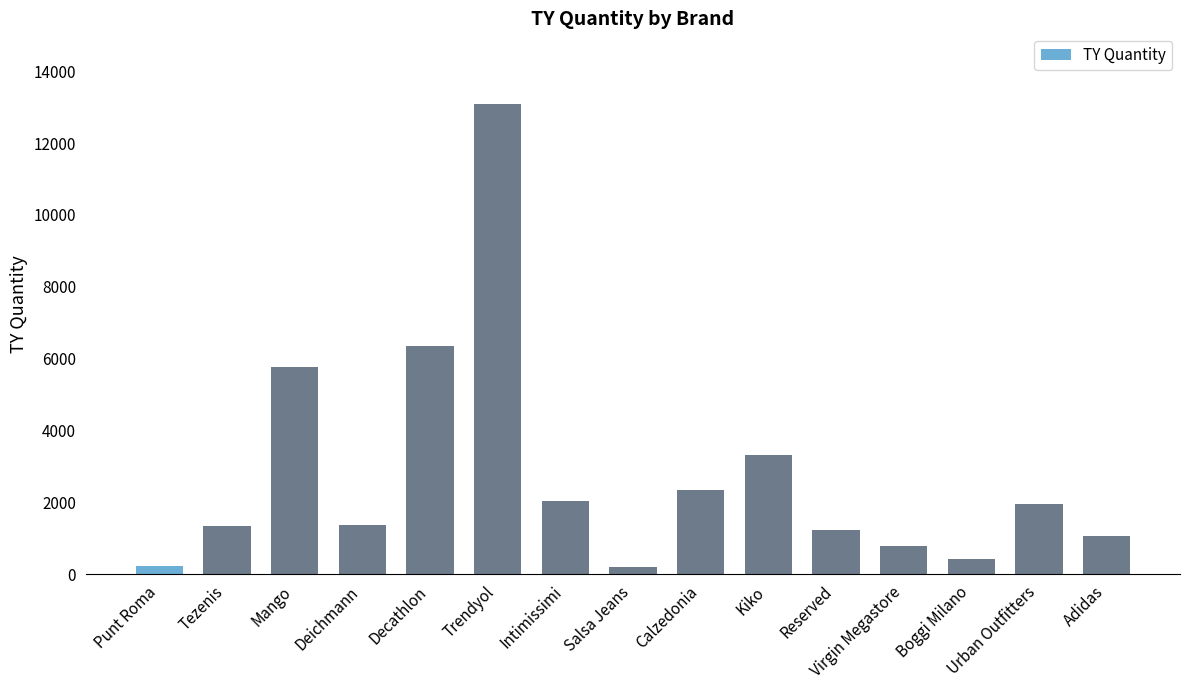

How many values are below 1379?

7